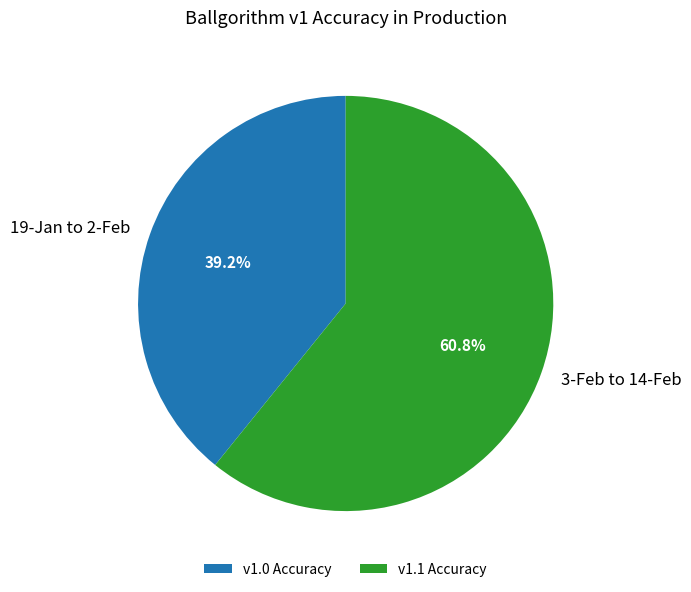

What percentage is NOT represented by v1.1 Accuracy?

39.2%